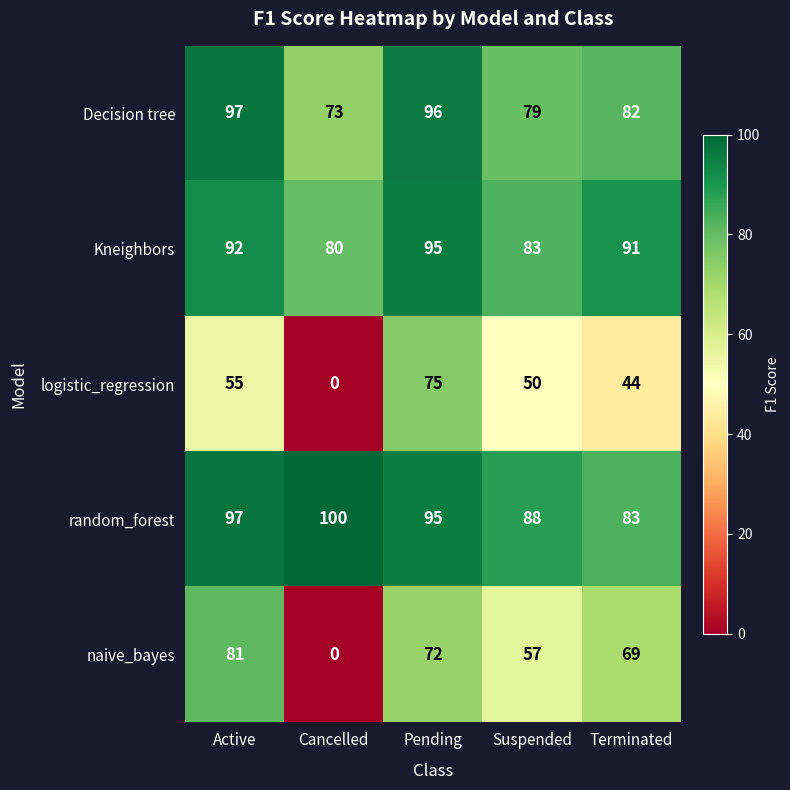

How many distinct data groups are displayed?

5